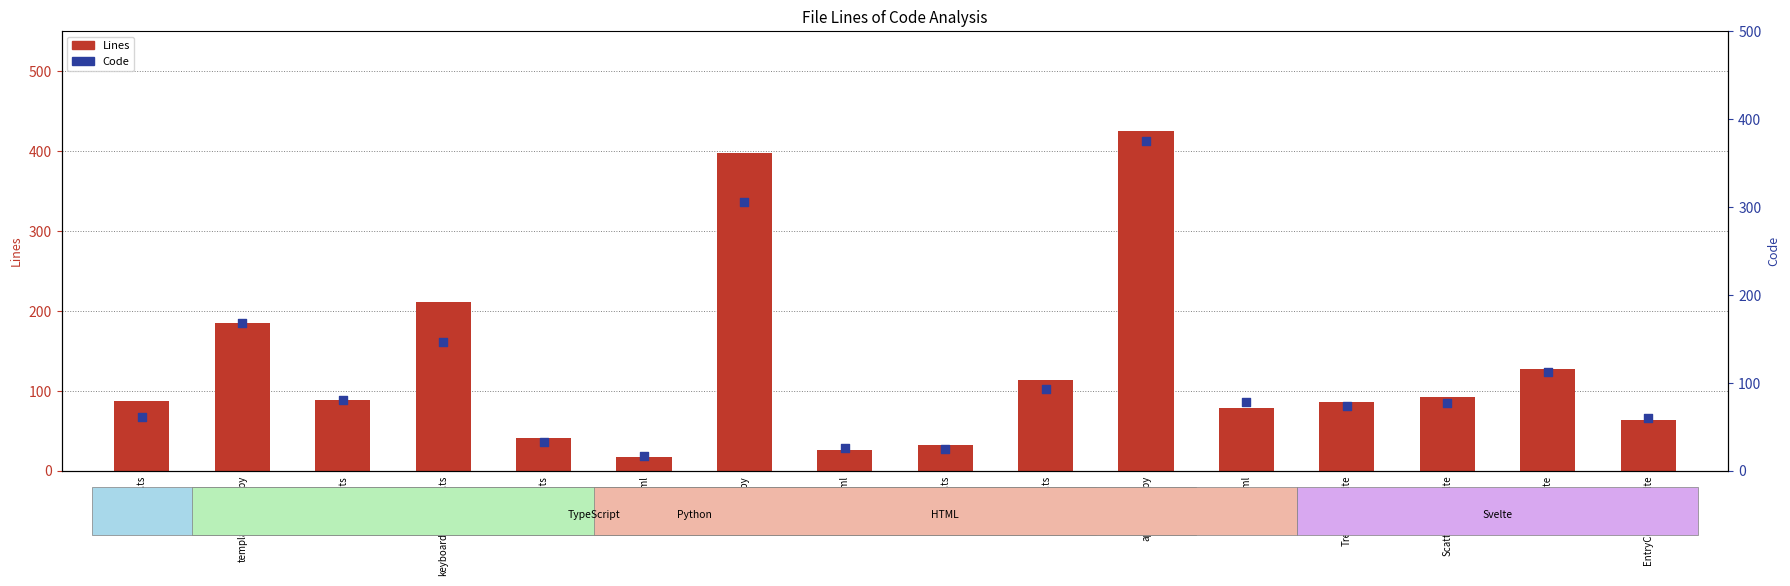

Is the value of Code at template_filters.py greater than the value of Lines at errors.html?

Yes